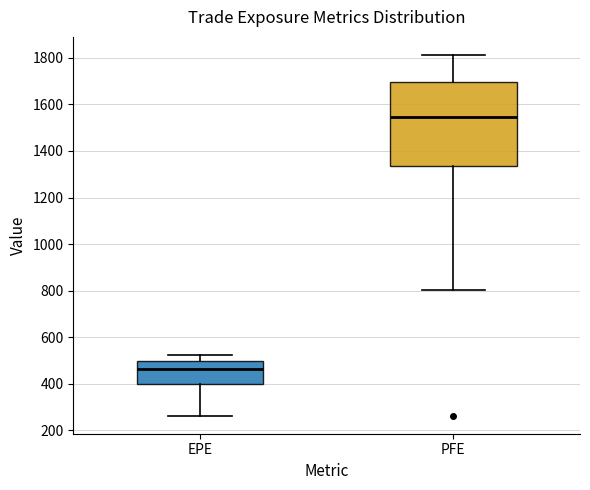

Where does the lower whisker of the box for EPE end on the y-axis? The values are not printed on the chart, so give them approximately, as read against the axis.

260